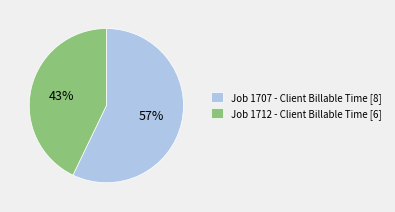

What is the smallest slice in the pie chart?

Job 1712 - Client Billable Time [6]